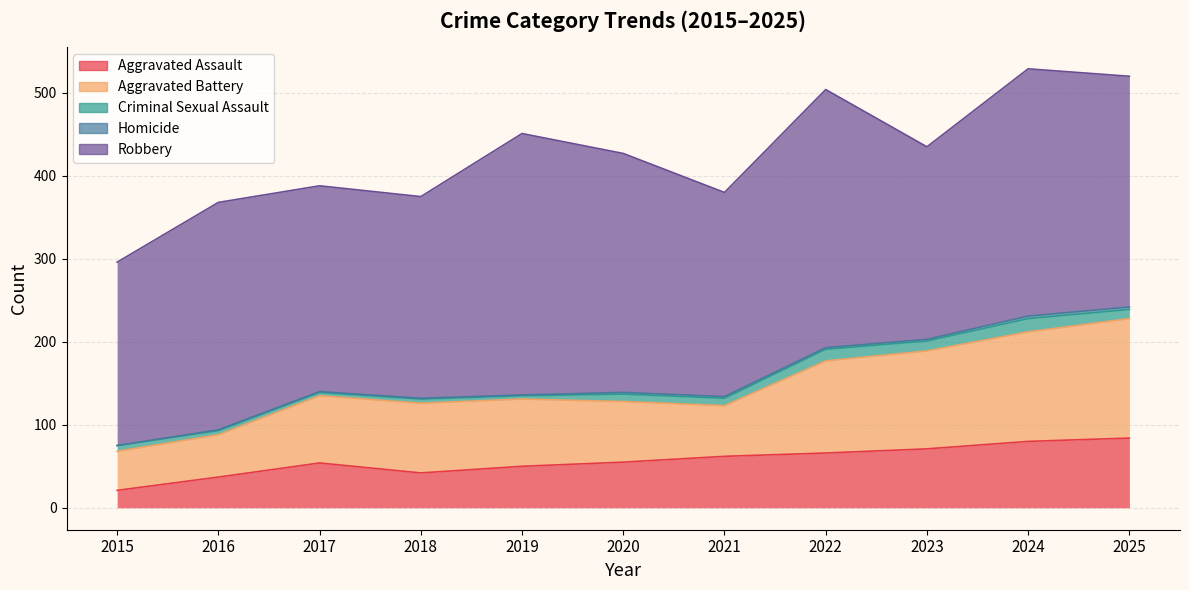

What is the spread (max minus min) of values at 2019?

314